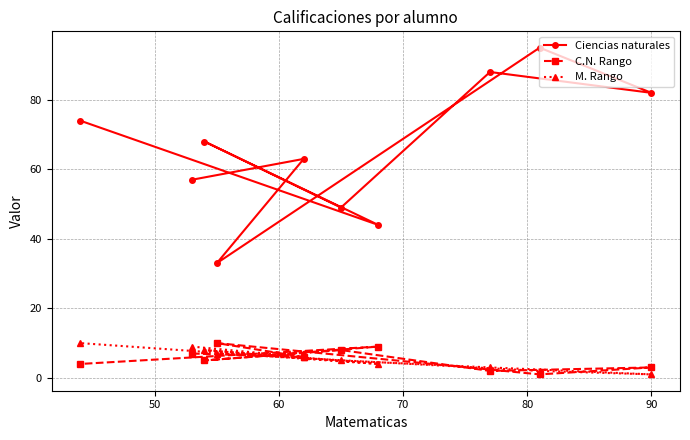

True or false: C.N. Rango has more than 1 interior local peaks.

True